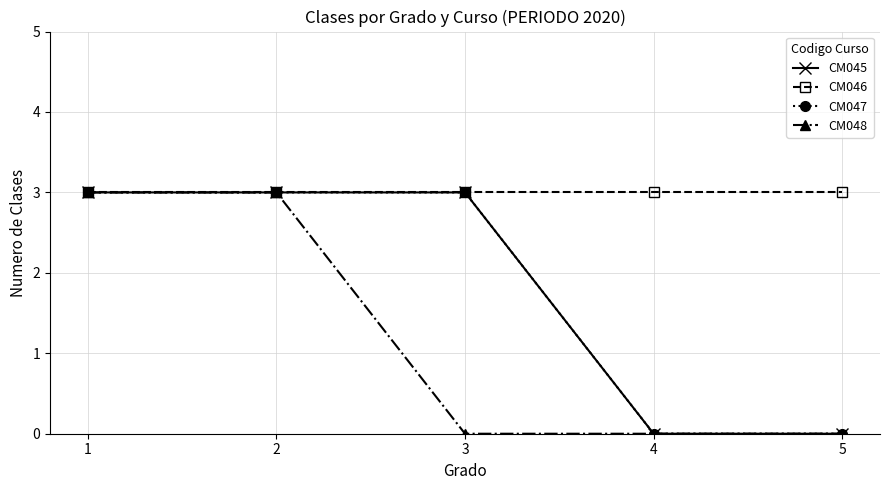

Does the chart have visible grid lines?

Yes